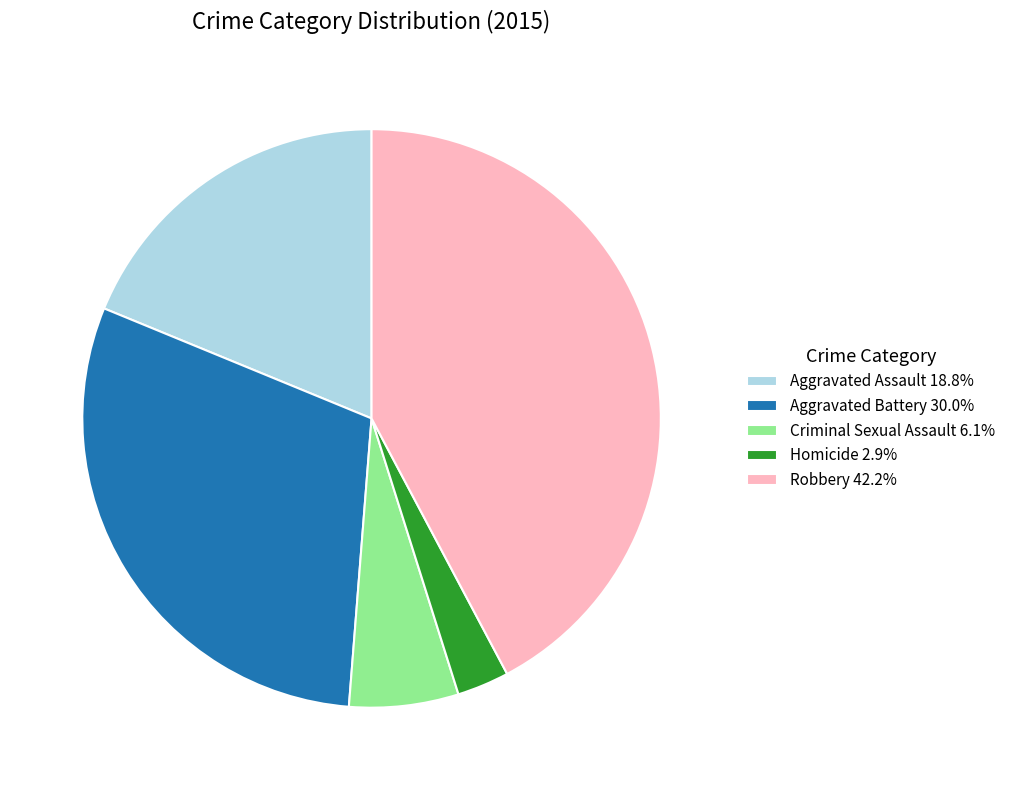

Does Criminal Sexual Assault 6.1% account for over 50% of the chart?

No